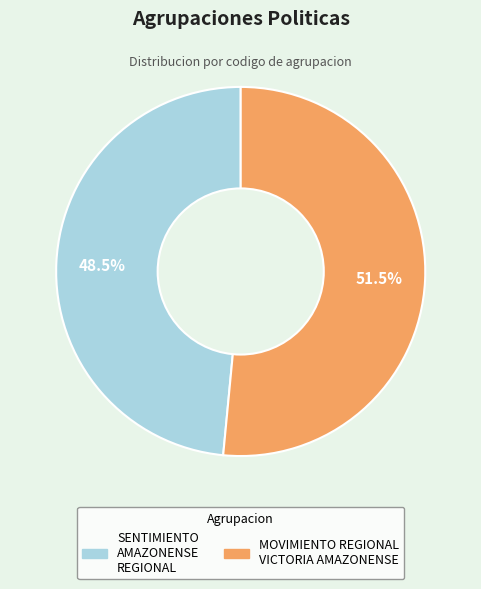

Which category has the biggest portion of the pie?

MOVIMIENTO REGIONAL VICTORIA AMAZONENSE